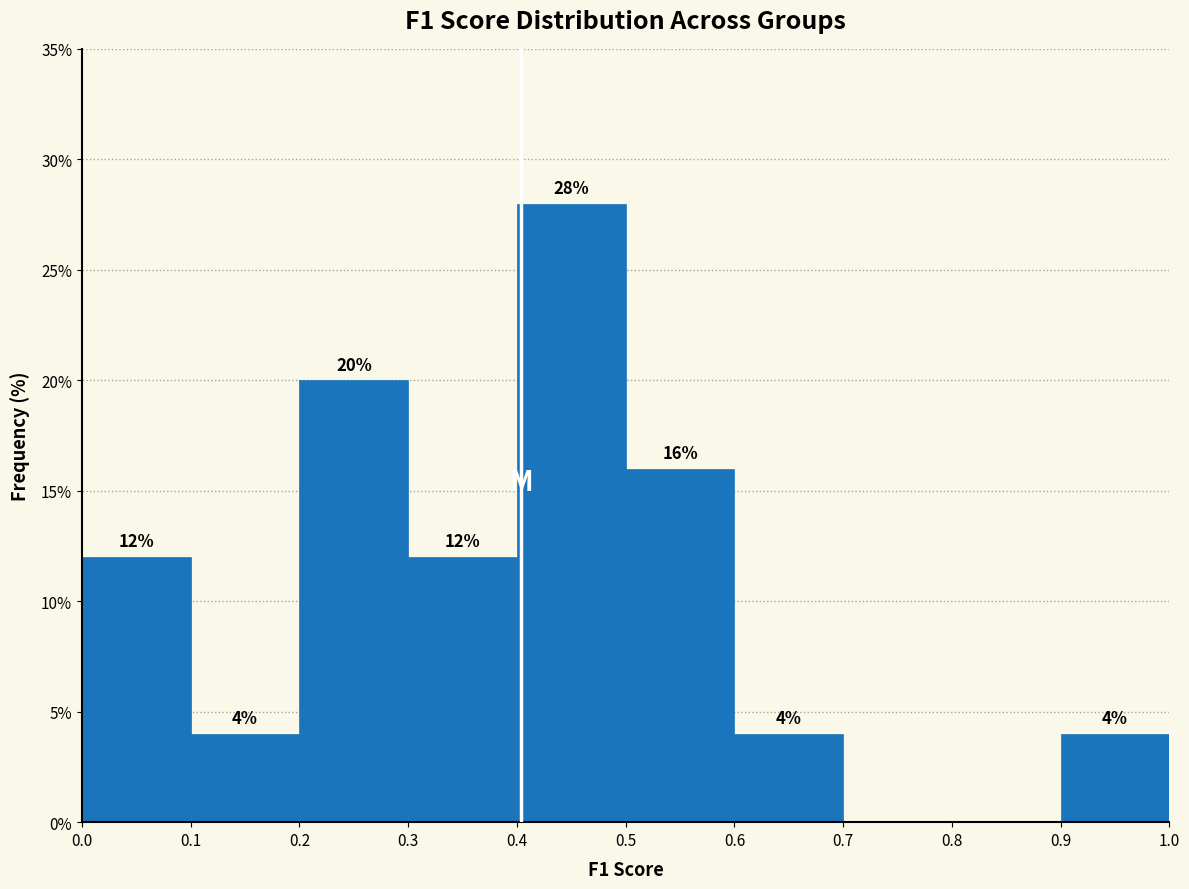

Which range on the x-axis has the tallest bar?

0.4 to 0.5